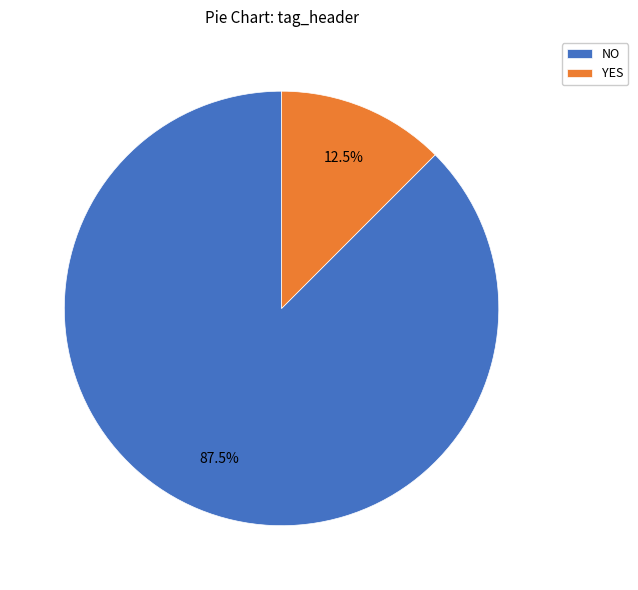

Rank the categories by value from lowest to highest.

YES, NO